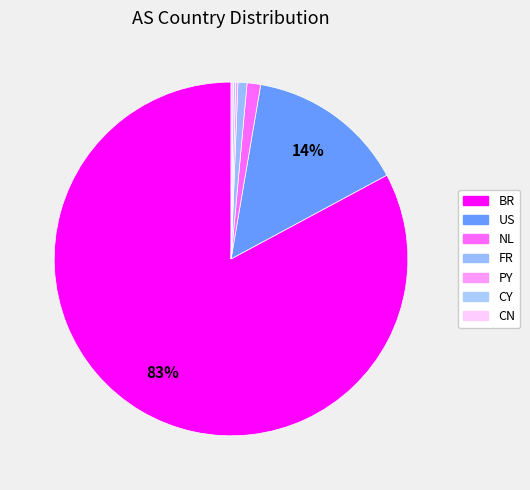

Do FR and PY together represent more than half of the pie?

No